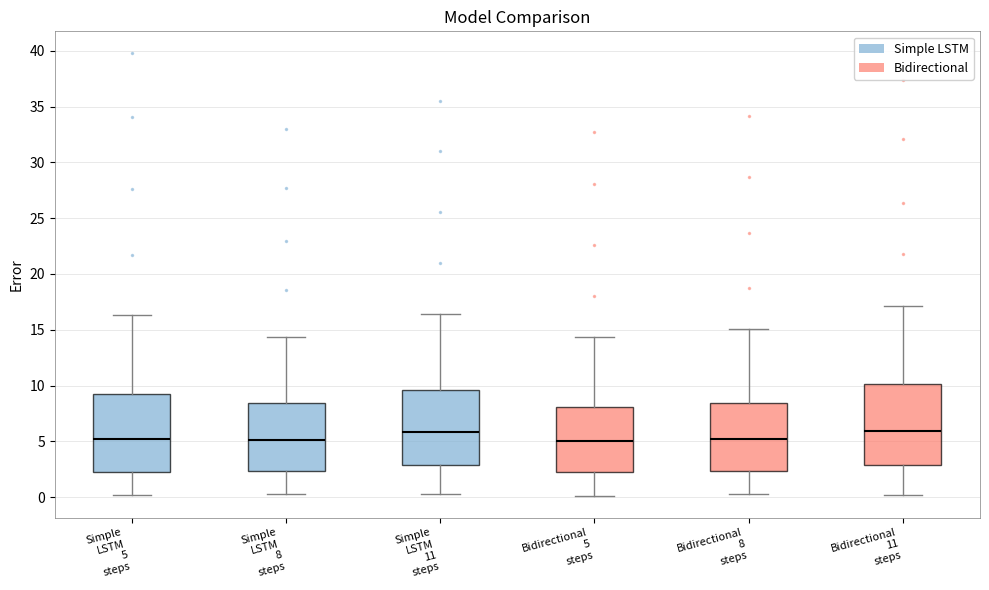

Reading left to right, transcribe this box plot: for each box, give where its median line is, the range the box spans, and where its two whiskers end, as read against the y-axis. The values are not printed on the chart, so give them approximately, as read against the axis.

Simple LSTM 5 steps: median 5.0, box 2.5 to 9.0, whiskers 0.0 to 16.5
Simple LSTM 8 steps: median 5.0, box 2.5 to 8.5, whiskers 0.0 to 14.5
Simple LSTM 11 steps: median 6.0, box 3.0 to 9.5, whiskers 0.0 to 16.5
Bidirectional 5 steps: median 5.0, box 2.0 to 8.0, whiskers 0.0 to 14.5
Bidirectional 8 steps: median 5.0, box 2.5 to 8.5, whiskers 0.0 to 15.0
Bidirectional 11 steps: median 6.0, box 3.0 to 10.0, whiskers 0.0 to 17.0